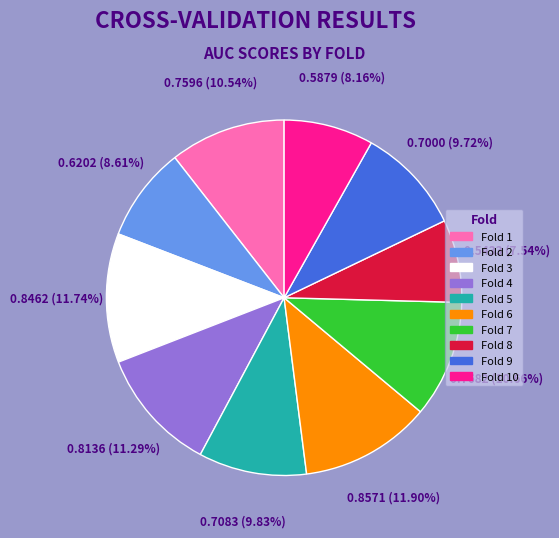

Is there a majority slice in this chart?

No